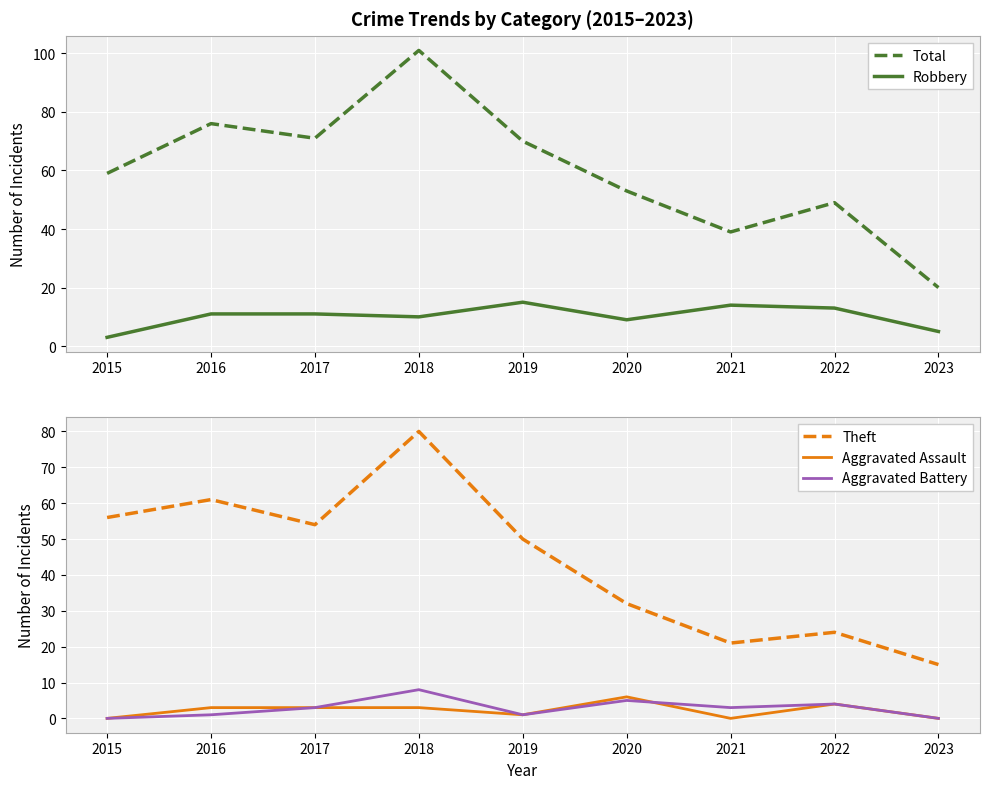

At how many categories does at least one series exceed 43?

7